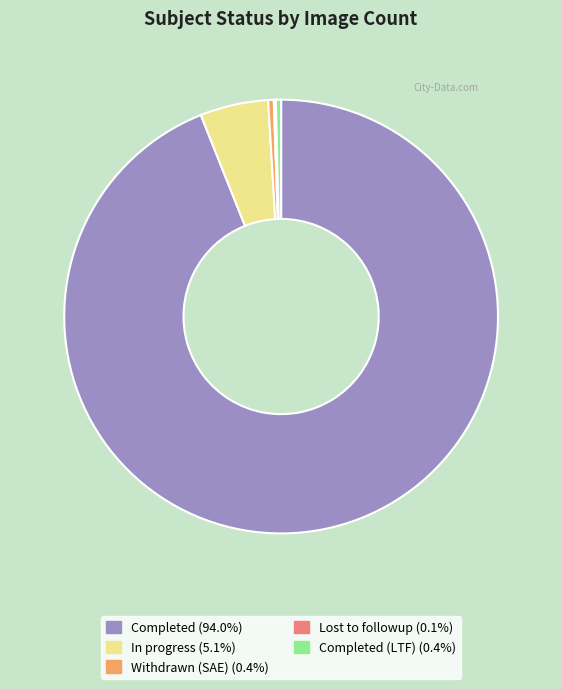

Does any single category account for the majority?

Yes